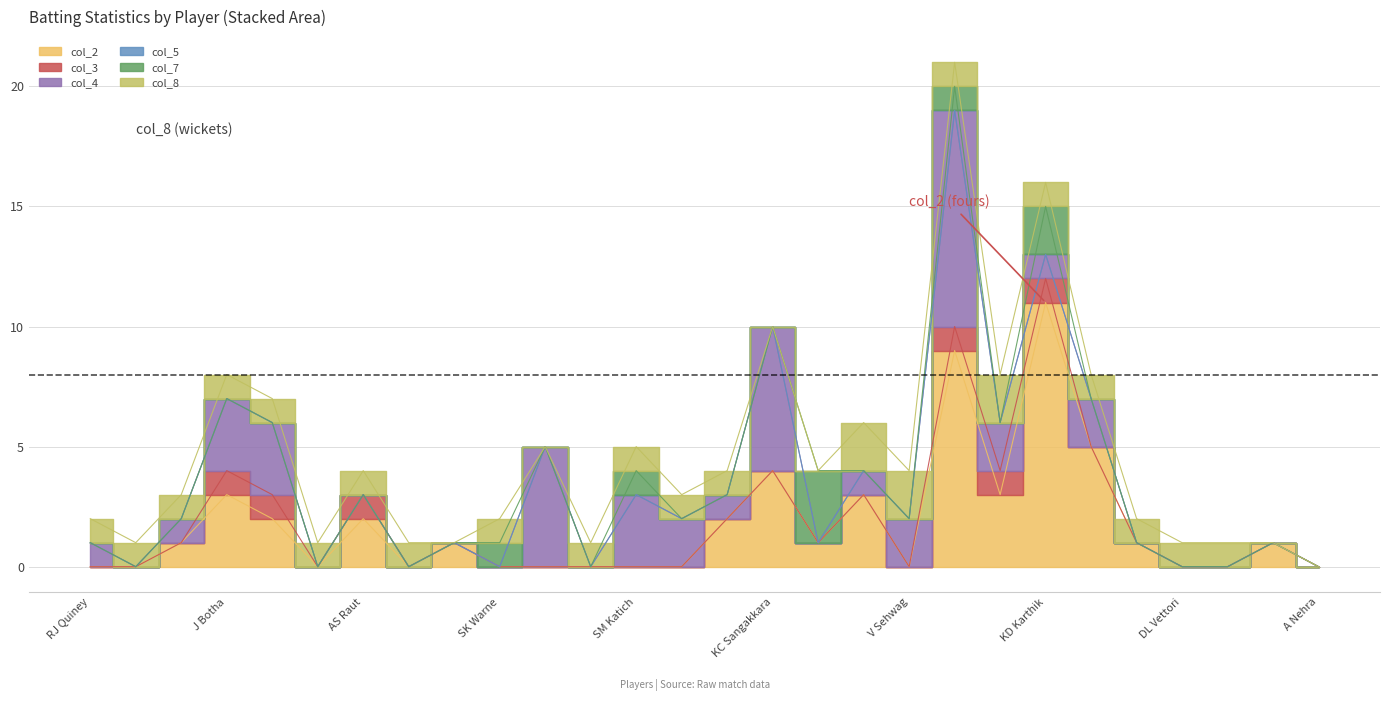

Which series changed the most between RA Jadeja and YK Pathan?

col_4